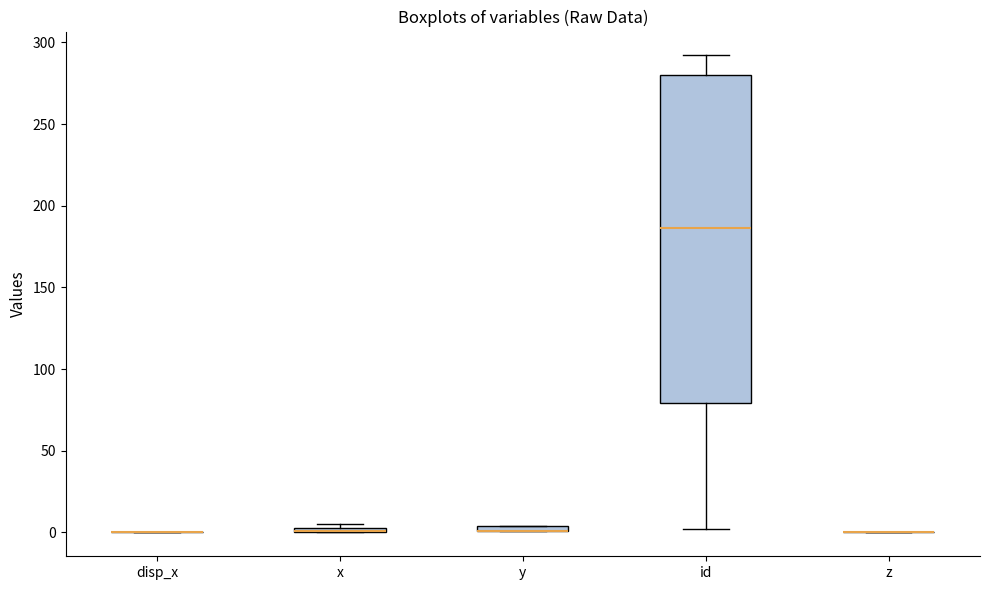

Where is the upper edge of the box for x on the y-axis? The values are not printed on the chart, so give them approximately, as read against the axis.

5